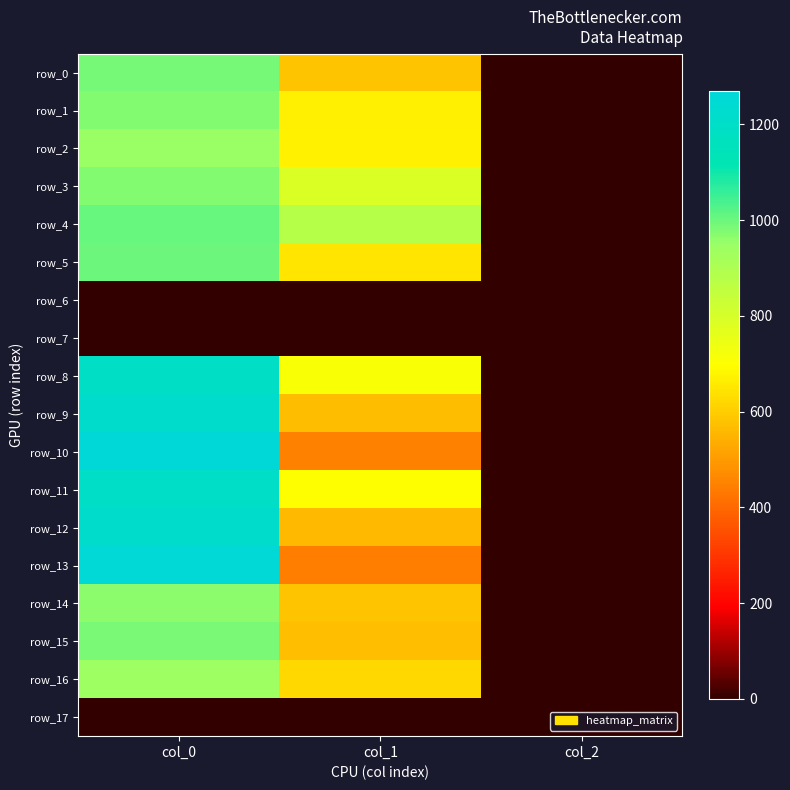

Which series has the largest total across all categories?

row_8